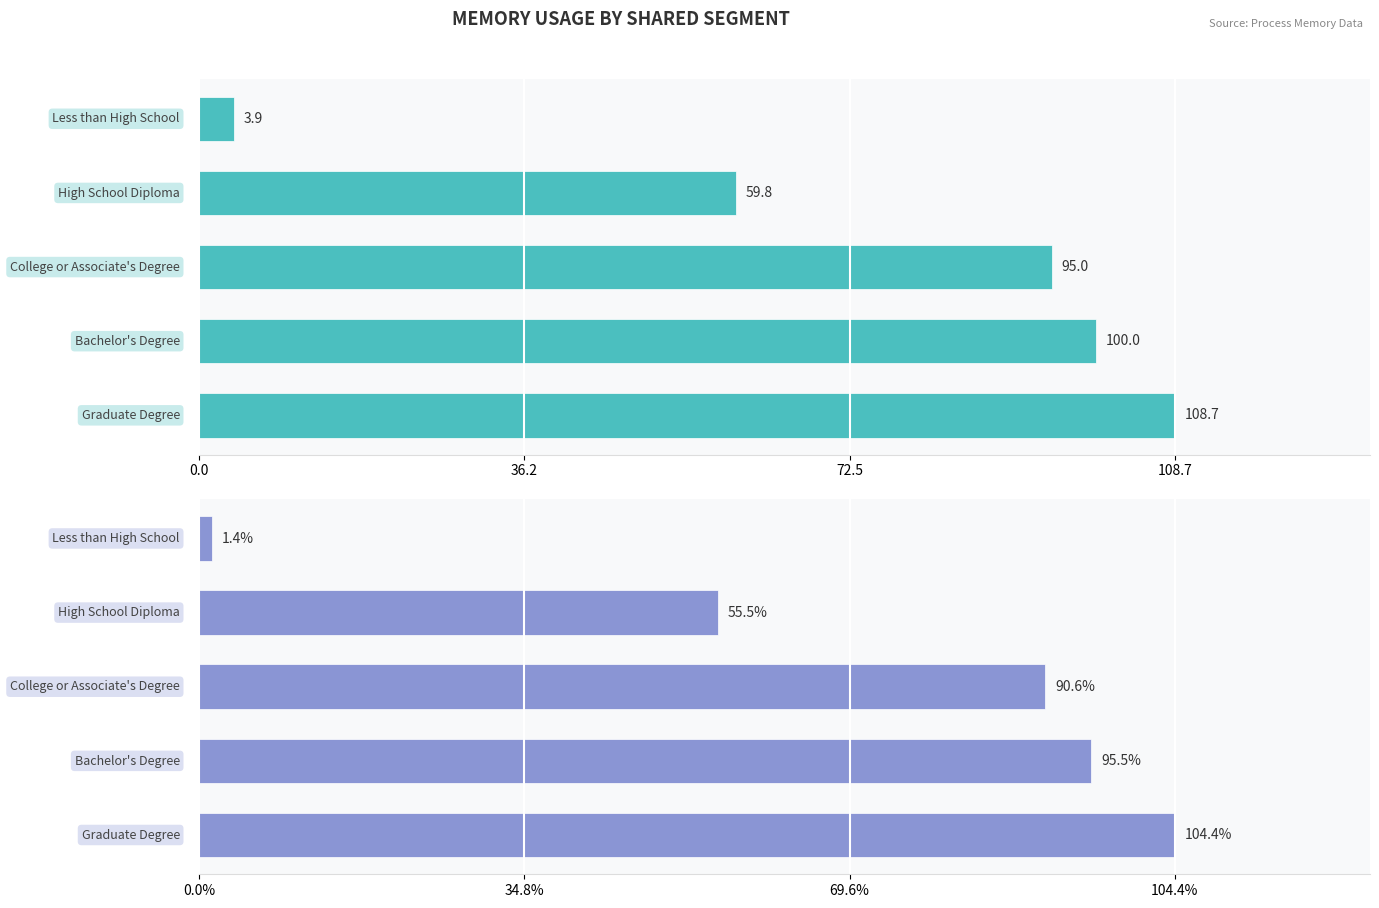

Reading right to left, extract all data points from this chart.

rss: 108.7	100.0	95.0	59.8	3.9
pss: 104.4	95.5	90.6	55.5	1.4